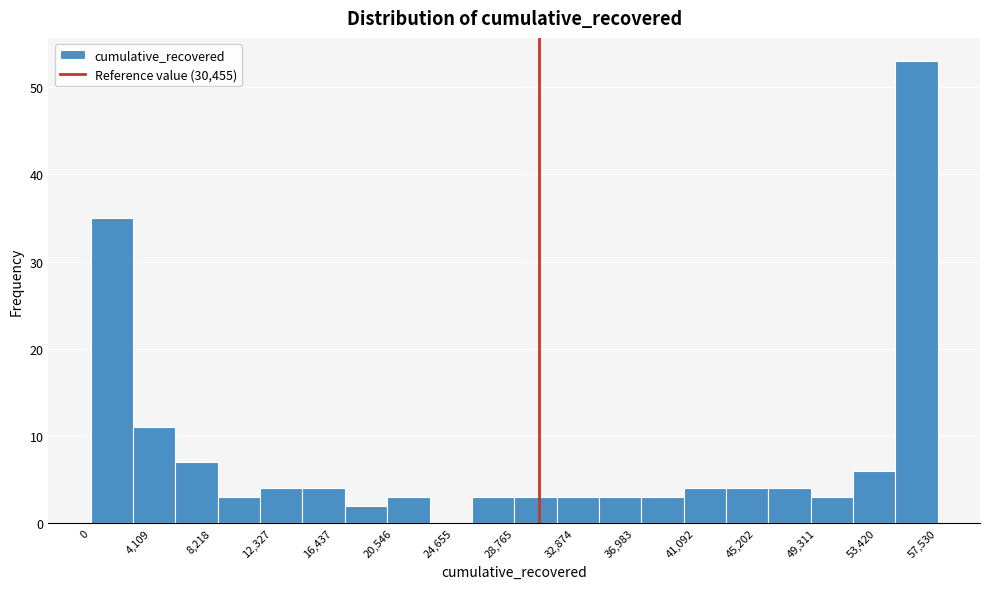

Reading left to right, list every bar in this chart as the range it spans on the x-axis followed by its height. Neither the bar edges nor the heights are printed on the chart, so give them approximately, as read against the axes.

0 to 3000: 35
3000 to 6000: 11
6000 to 8500: 7
8500 to 11500: 3
11500 to 14500: 4
14500 to 17500: 4
17500 to 20000: 2
20000 to 23000: 3
23000 to 26000: 0
26000 to 29000: 3
29000 to 31500: 3
31500 to 34500: 3
34500 to 37500: 3
37500 to 40500: 3
40500 to 43000: 4
43000 to 46000: 4
46000 to 49000: 4
49000 to 52000: 3
52000 to 54500: 6
54500 to 57500: 53